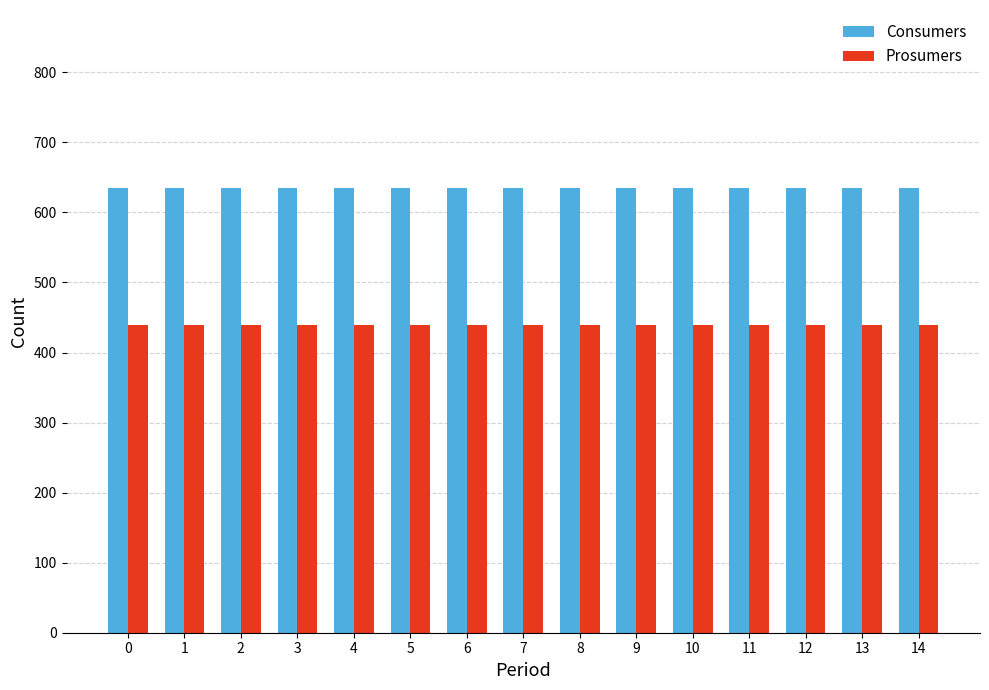

Which series has the largest total across all categories?

Consumers